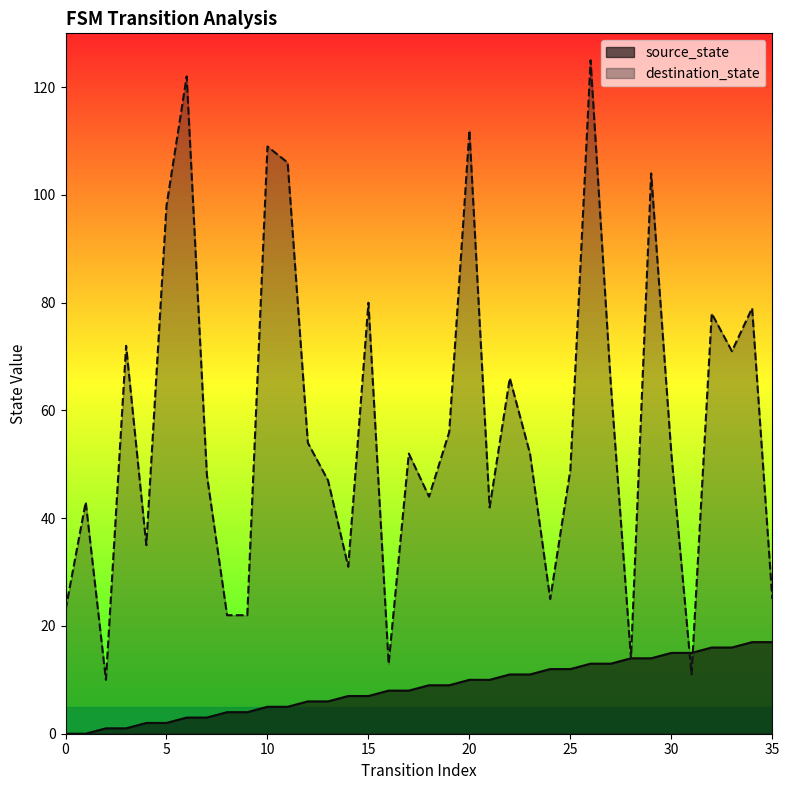

True or false: source_state has more than 2 interior local peaks.

False